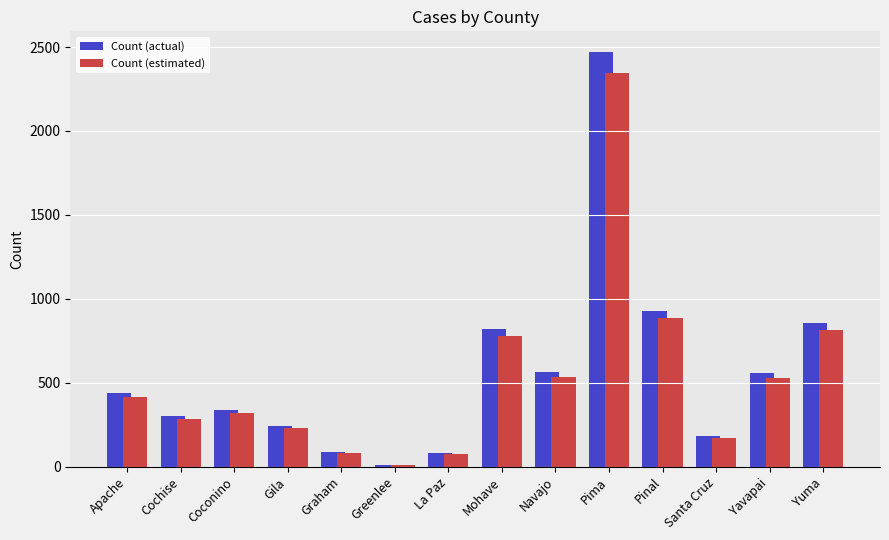

What is the total value across all series at Greenlee?

19